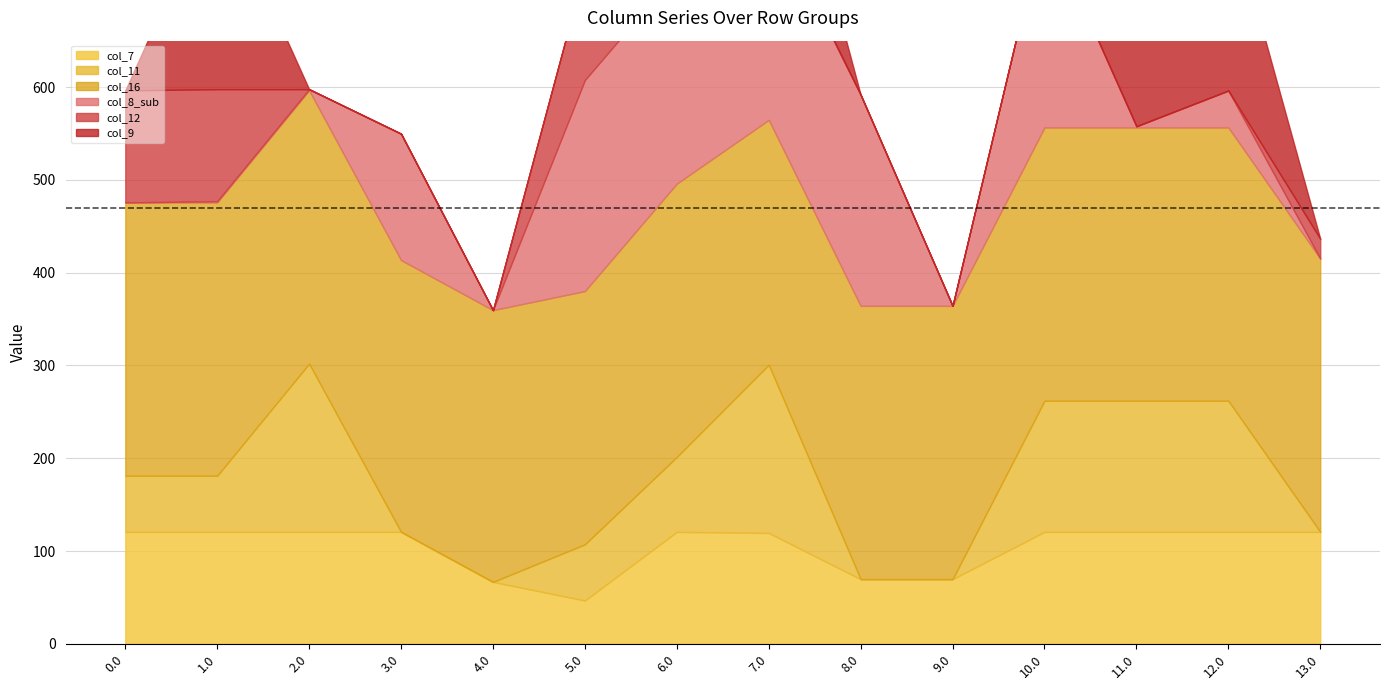

What is the approximate value of col_16 at 12.0?

294.5